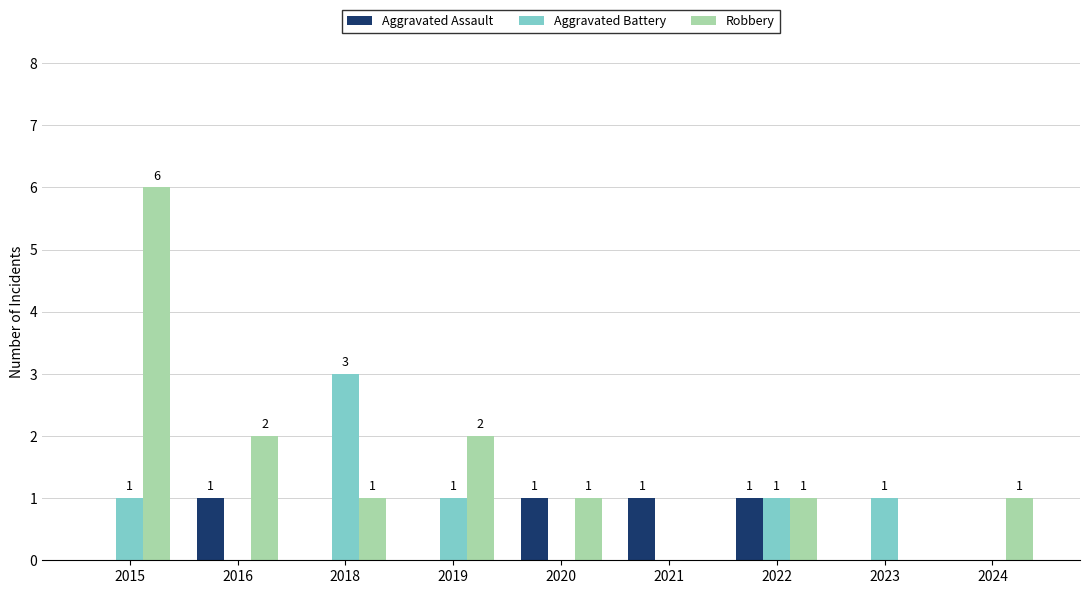

Which series has the largest range (max minus min)?

Robbery